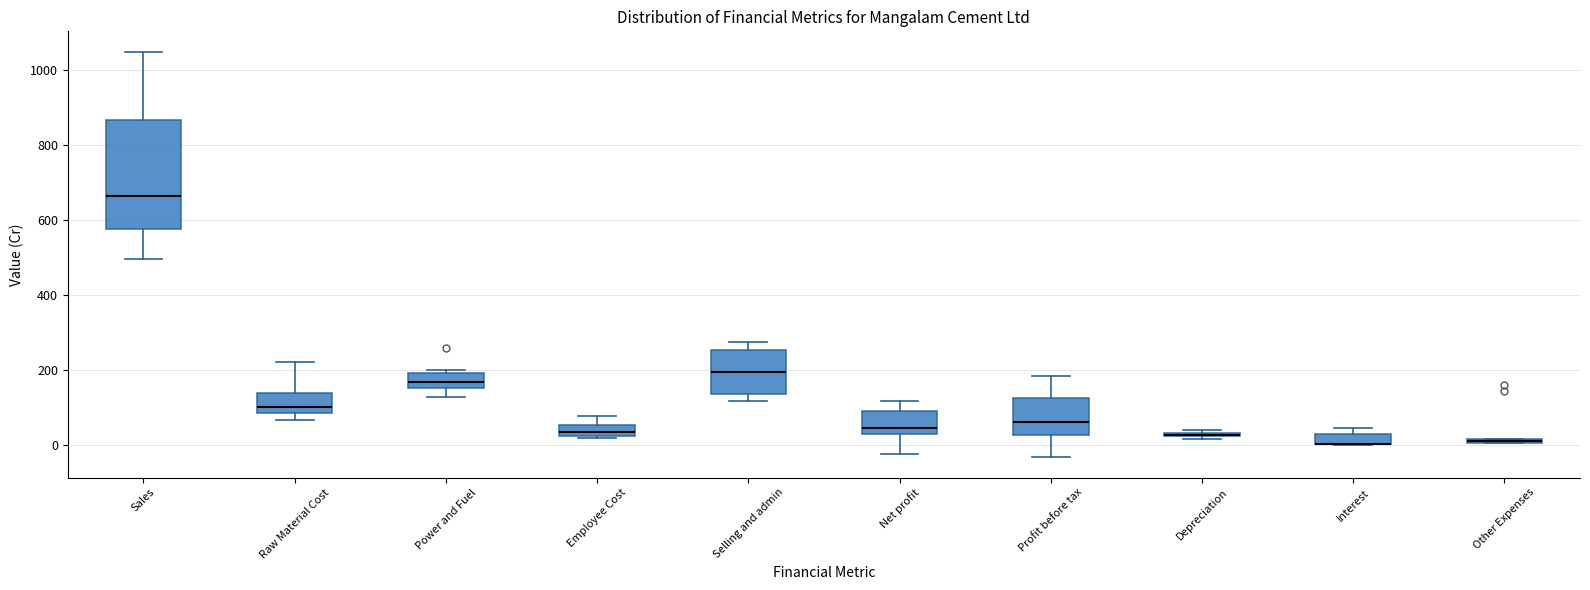

Where is the upper edge of the box for Other Expenses on the y-axis? The values are not printed on the chart, so give them approximately, as read against the axis.

20